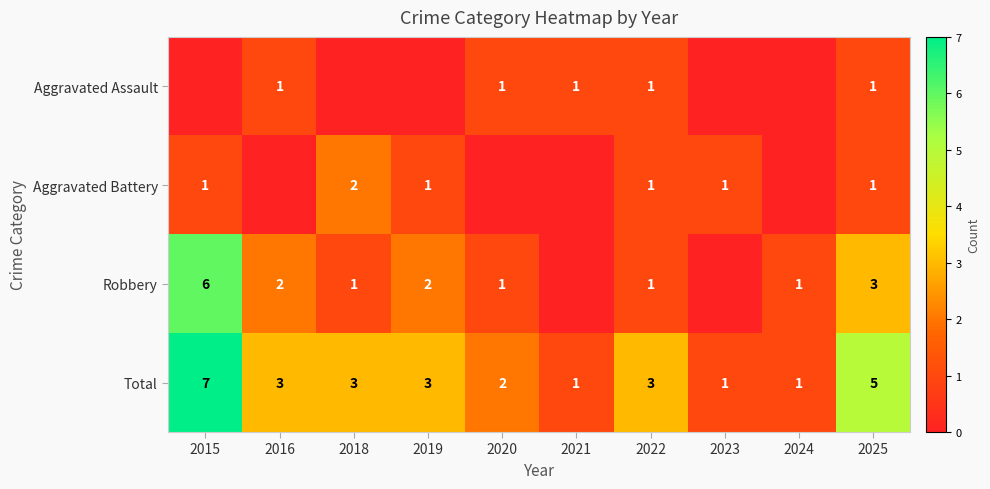

Is it true that Total equals 1 at 2023?

True